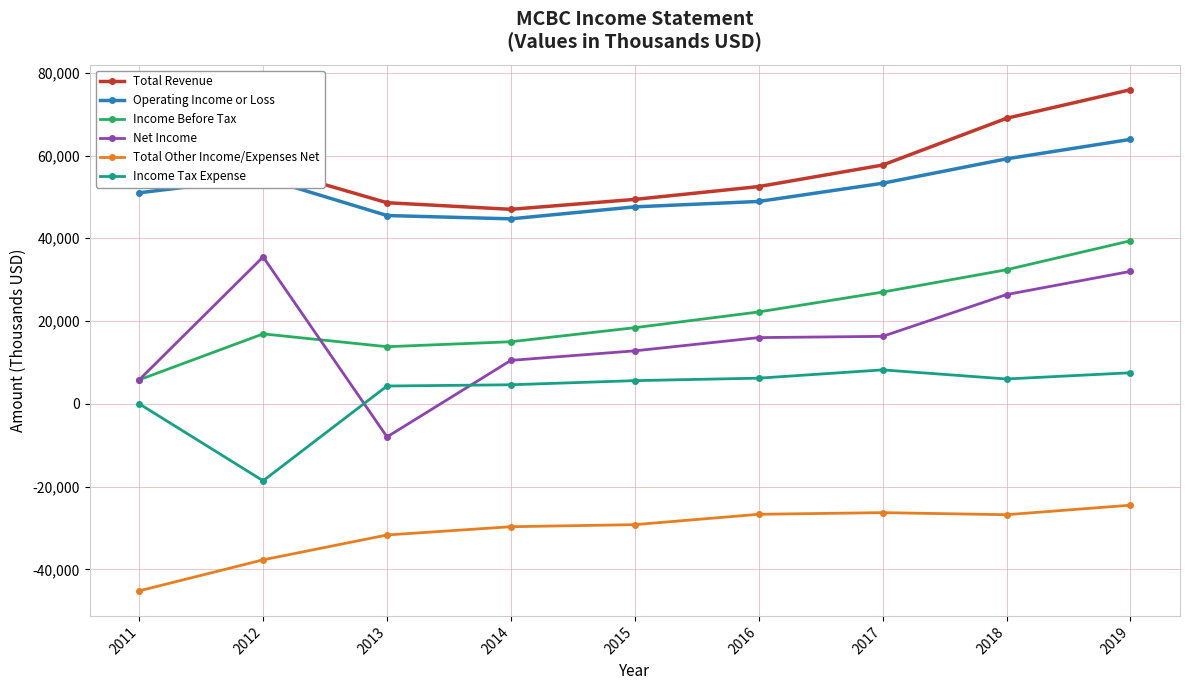

Which series changed the most between 2012 and 2016?

Income Tax Expense